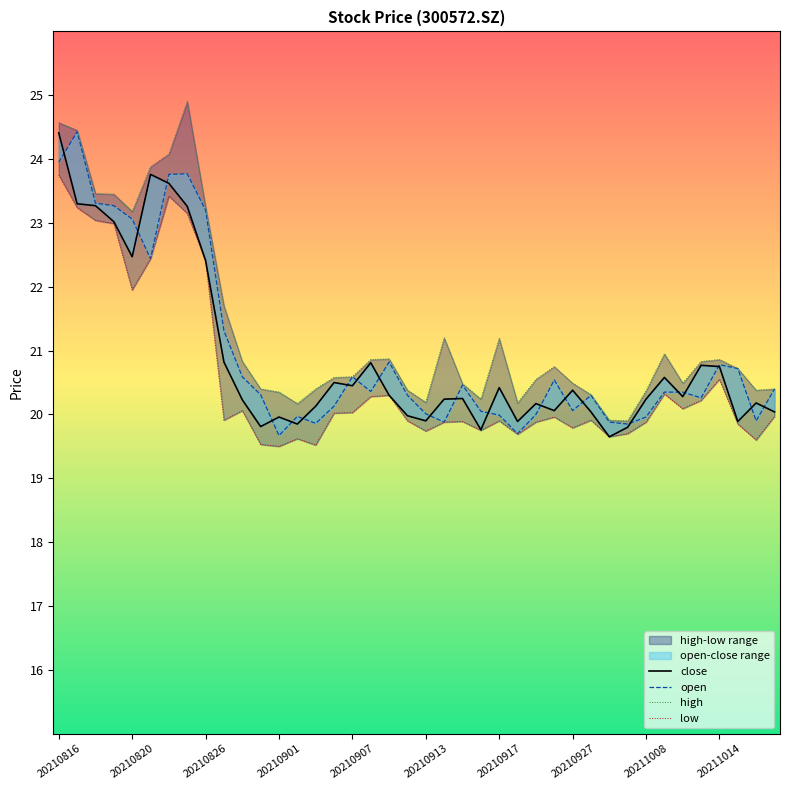

Between 15 and 29, which is larger?

15